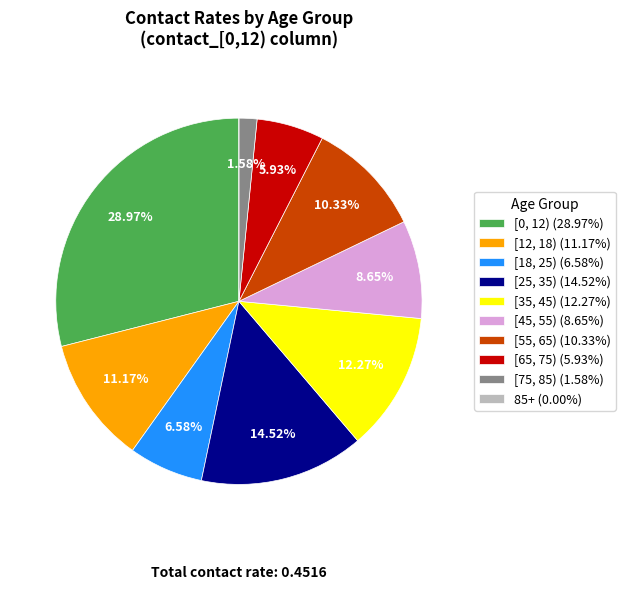

Do [35, 45) (12.27%) and [45, 55) (8.65%) together represent more than half of the pie?

No